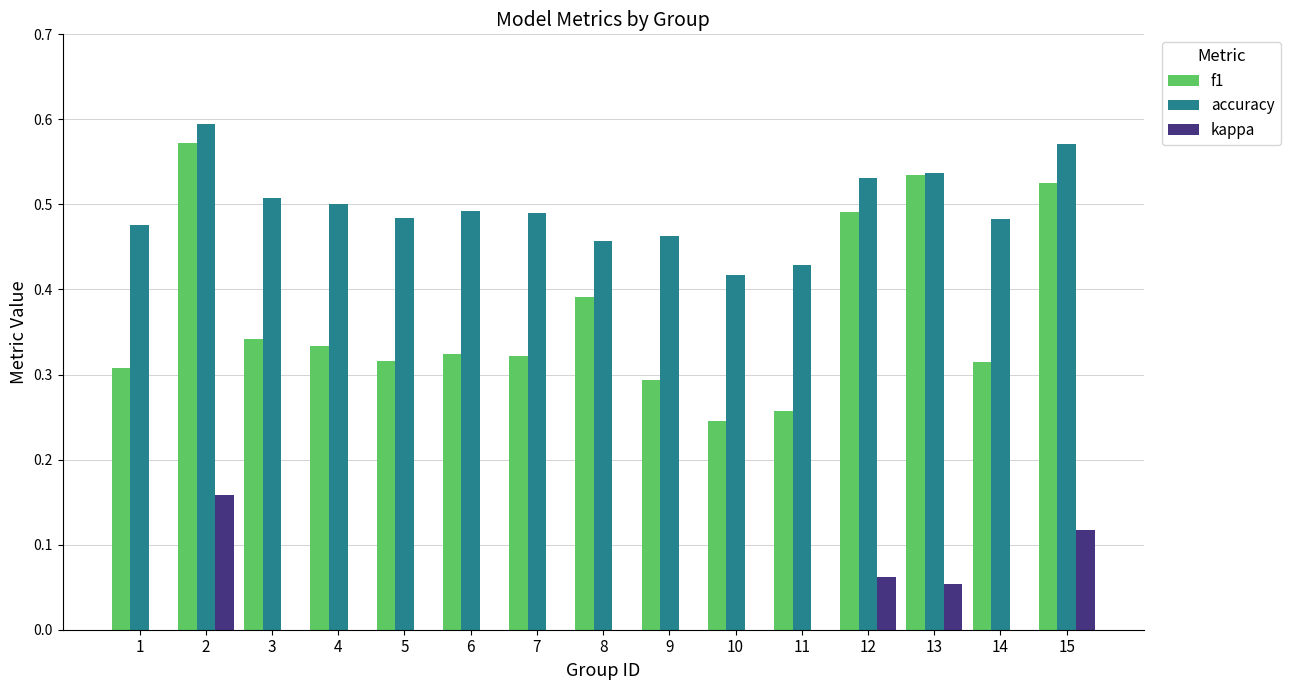

Reading left to right, extract all data points from this chart.

f1: 0.3	0.6	0.3	0.3	0.3	0.3	0.3	0.4	0.3	0.2	0.3	0.5	0.5	0.3	0.5
accuracy: 0.5	0.6	0.5	0.5	0.5	0.5	0.5	0.5	0.5	0.4	0.4	0.5	0.5	0.5	0.6
kappa: 0.0	0.2	0.0	0.0	0.0	0.0	0.0	-0.1	0.0	0.0	0.0	0.1	0.1	0.0	0.1